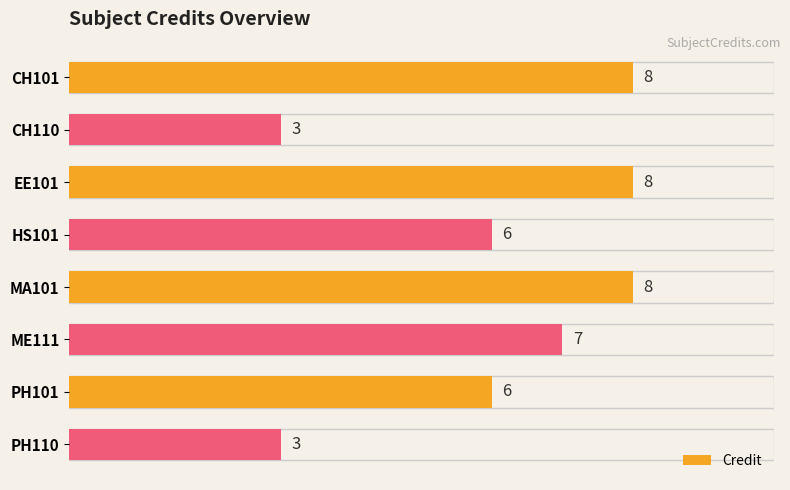

What is the sum of all values?

49